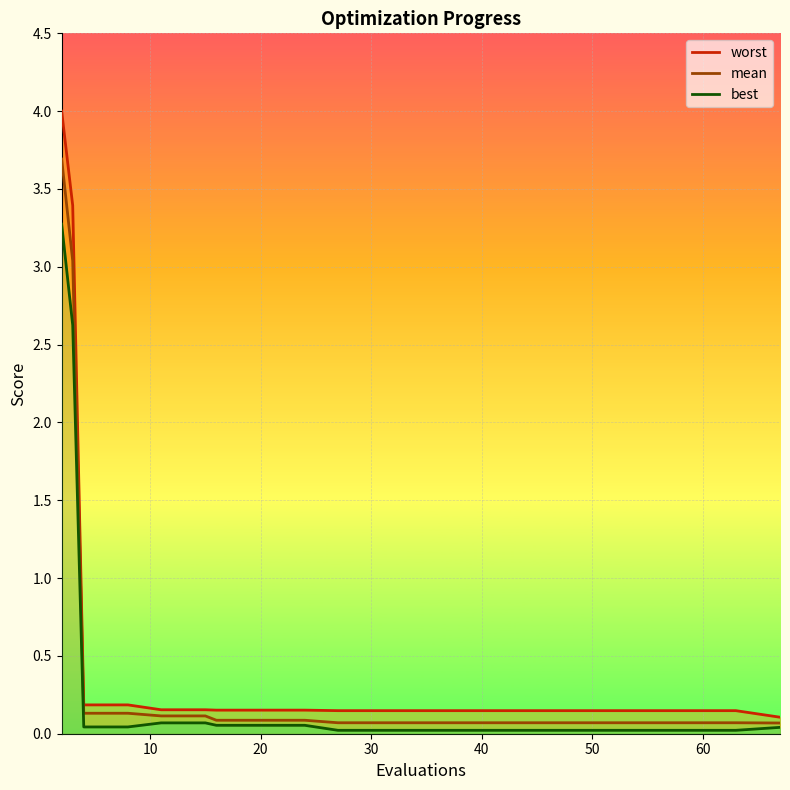

Reading right to left, what are all the values shown in this chart?

worst: 0.1	0.1	0.1	0.1	0.1	0.1	0.1	0.1	0.1	0.1	0.1	0.2	0.2	0.2	0.2	0.2	0.2	0.2	3.4	4.0
mean: 0.1	0.1	0.1	0.1	0.1	0.1	0.1	0.1	0.1	0.1	0.1	0.1	0.1	0.1	0.1	0.1	0.1	0.1	3.0	3.7
best: 0.0	0.0	0.0	0.0	0.0	0.0	0.0	0.0	0.0	0.0	0.0	0.1	0.1	0.1	0.1	0.1	0.0	0.0	2.6	3.3